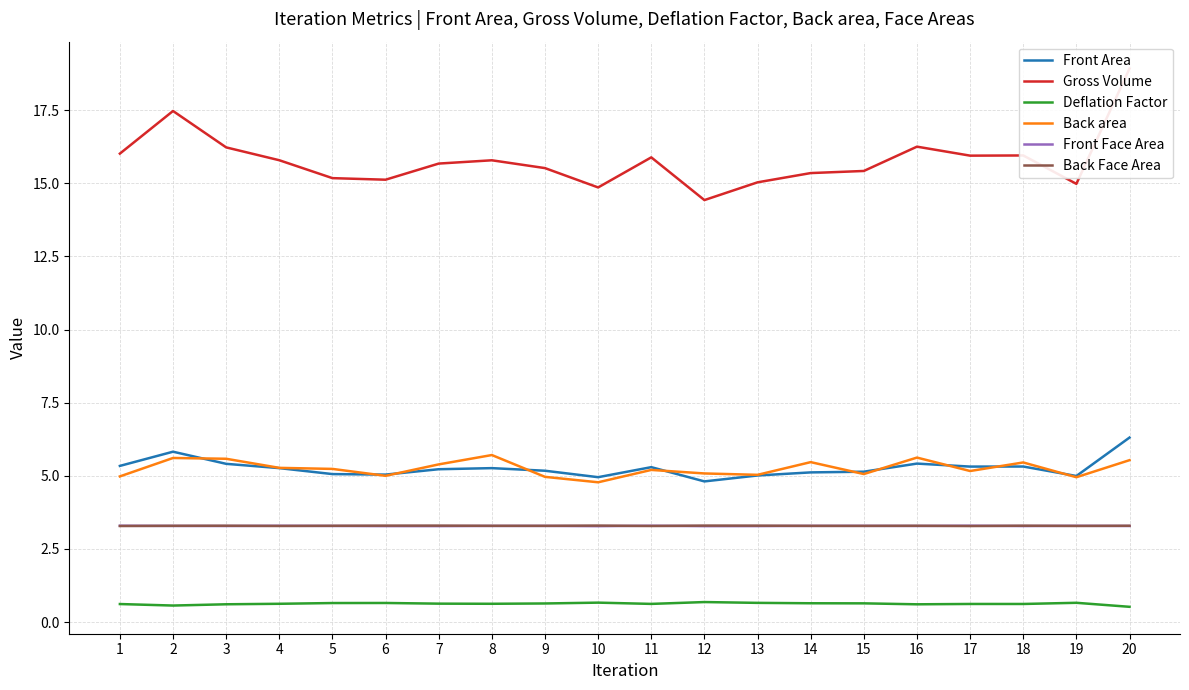

What is the maximum value shown in the chart?

18.9